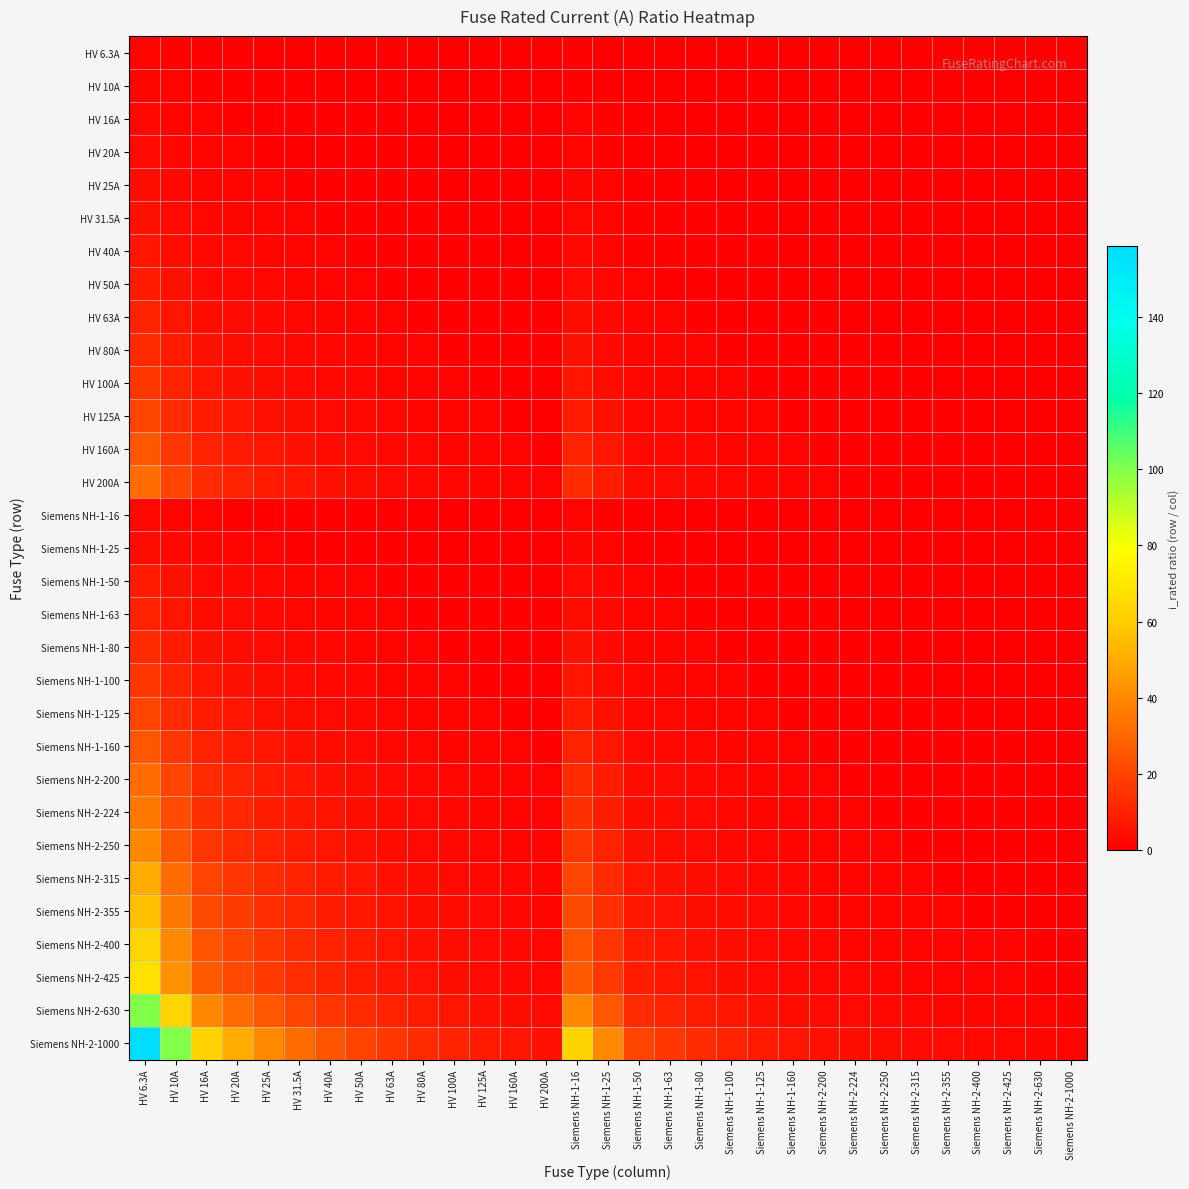

At HV 10A, list the series in order from largest to smallest.

Siemens NH-2-1000, Siemens NH-2-630, Siemens NH-2-425, Siemens NH-2-400, Siemens NH-2-355, Siemens NH-2-315, Siemens NH-2-250, Siemens NH-2-224, HV 200A, Siemens NH-2-200, HV 160A, Siemens NH-1-160, HV 125A, Siemens NH-1-125, HV 100A, Siemens NH-1-100, HV 80A, Siemens NH-1-80, HV 63A, Siemens NH-1-63, HV 50A, Siemens NH-1-50, HV 40A, HV 31.5A, HV 25A, Siemens NH-1-25, HV 20A, HV 16A, Siemens NH-1-16, HV 10A, HV 6.3A